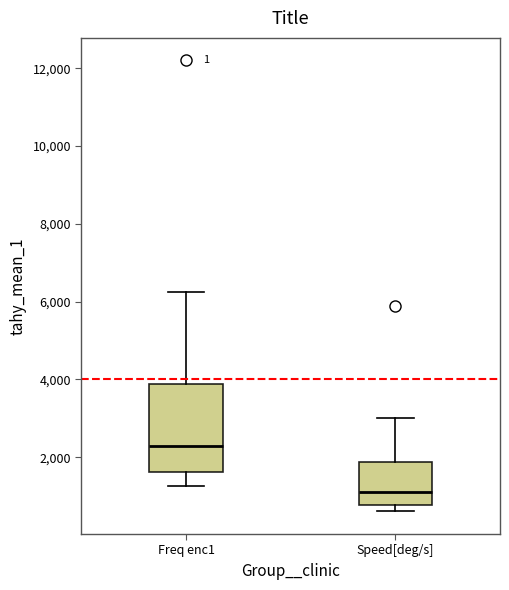

Reading left to right, transcribe this box plot: for each box, give where its median line is, the range the box spans, and where its two whiskers end, as read against the y-axis. The values are not printed on the chart, so give them approximately, as read against the axis.

Freq enc1: median 2200, box 1600 to 3800, whiskers 1200 to 6200
Speed[deg/s]: median 1200, box 800 to 1800, whiskers 600 to 3000